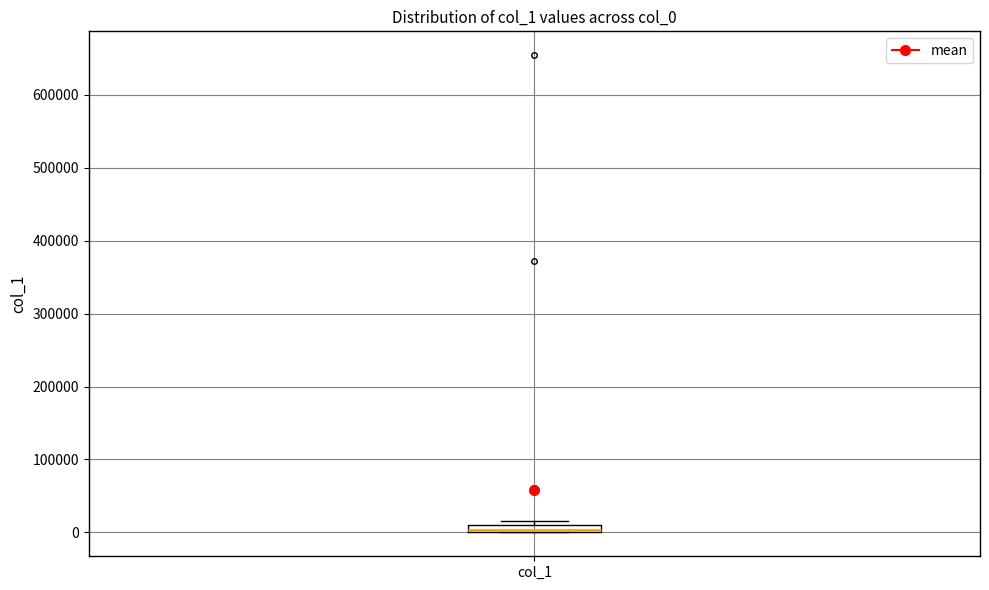

Where is the upper edge of the box for col_1 on the y-axis? The values are not printed on the chart, so give them approximately, as read against the axis.

10000